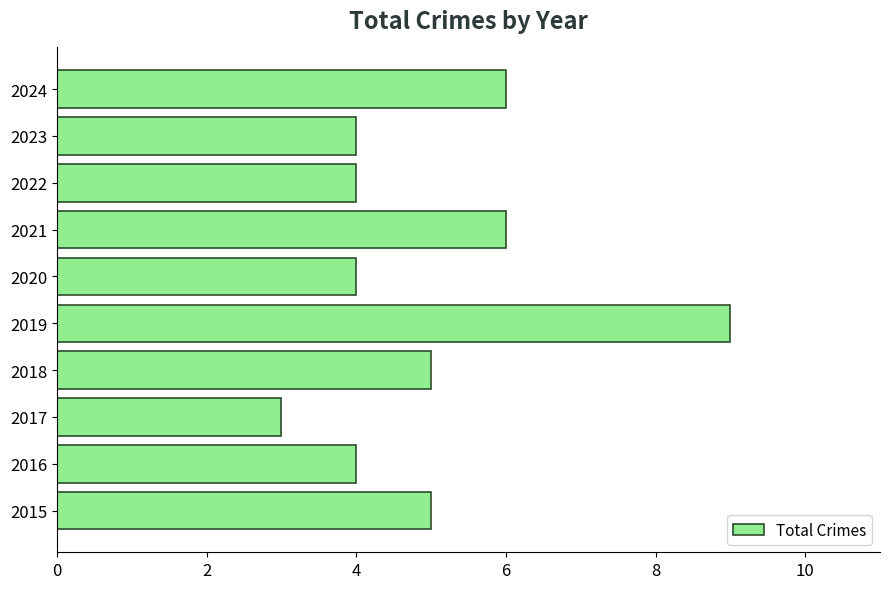

What value does the data have at 2022?

4